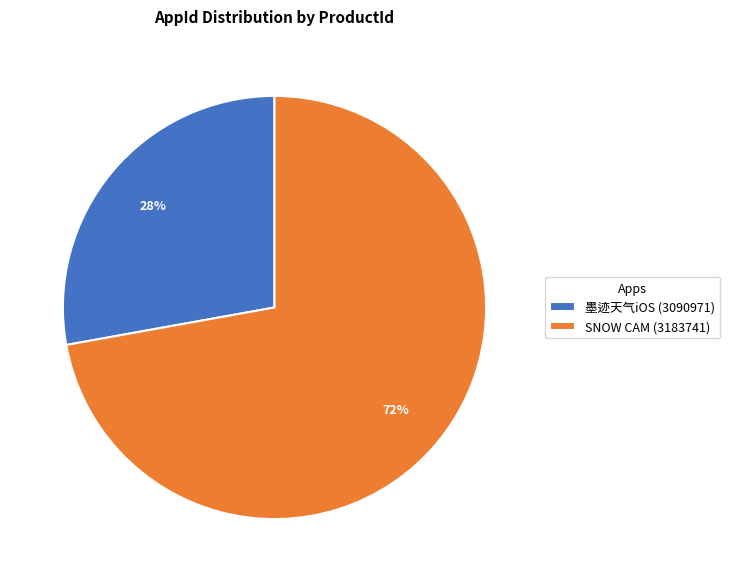

Does 墨迹天气iOS (3090971) account for over 50% of the chart?

No